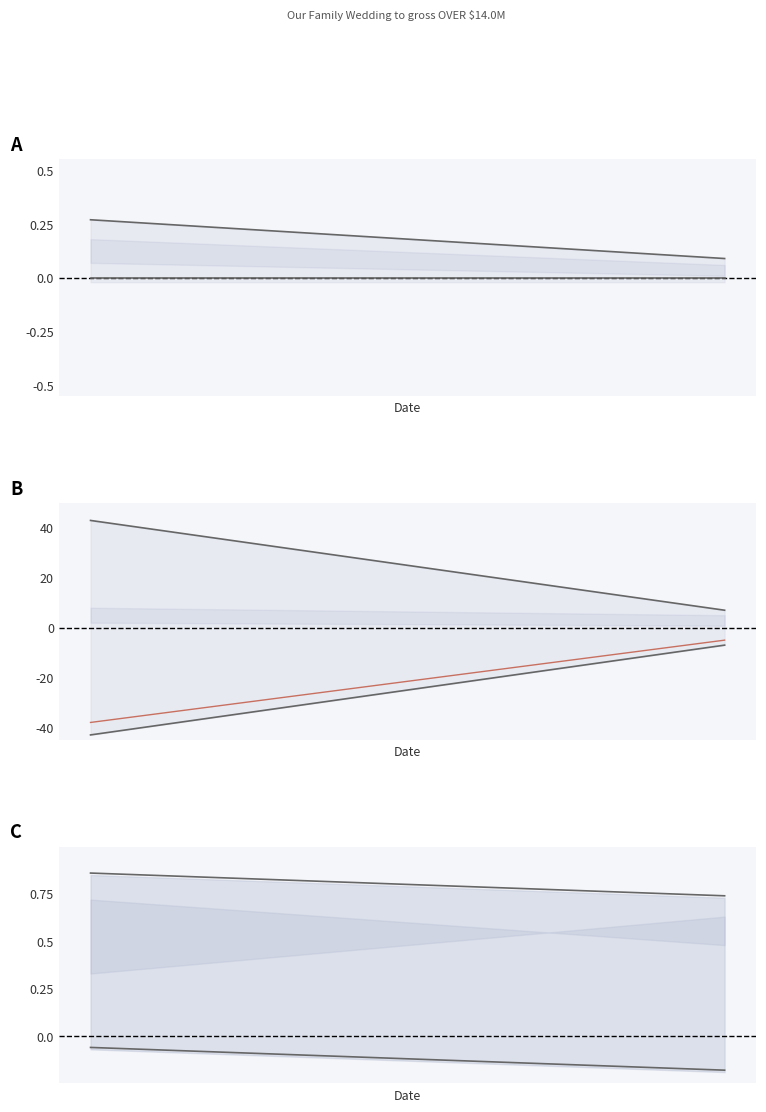

What is the difference between the maximum and minimum values in the closing price lower series?

36.0